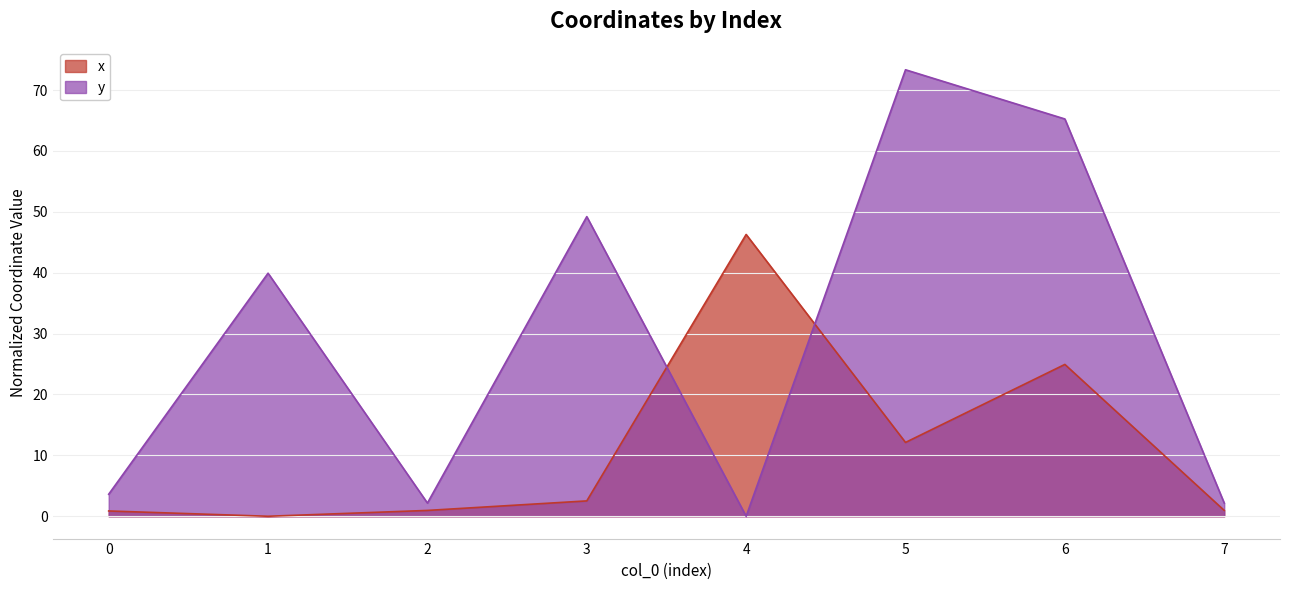

Rank the categories by x value from lowest to highest.

1, 0, 2, 7, 3, 5, 6, 4